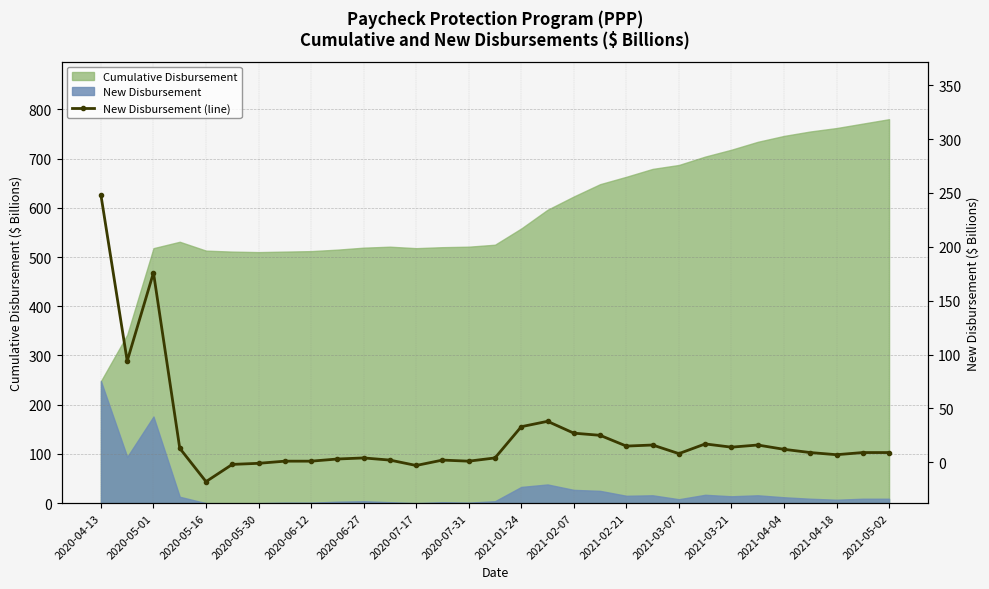

How many data points are above 9?

14